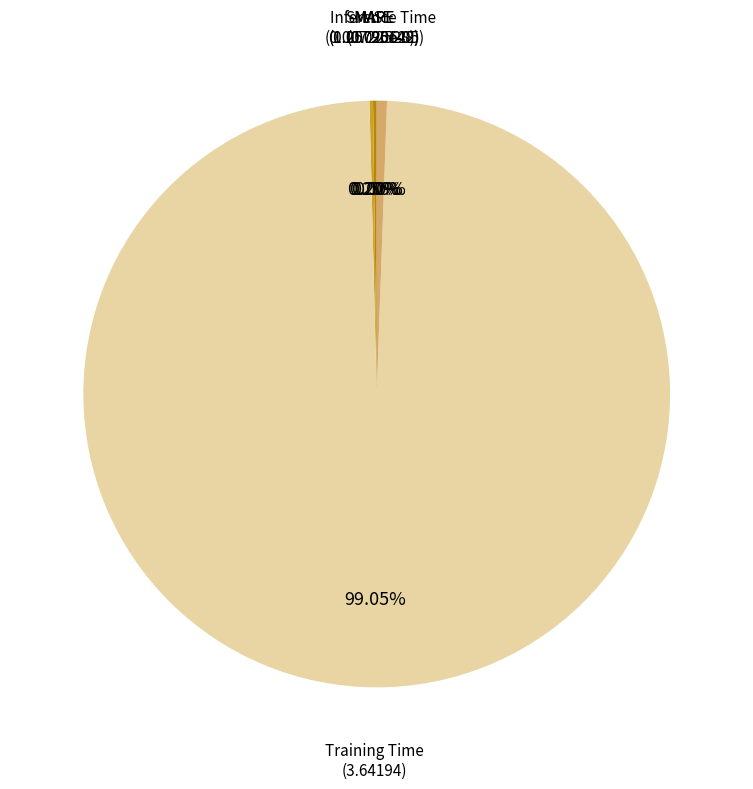

Is Training Time the majority of the pie?

Yes